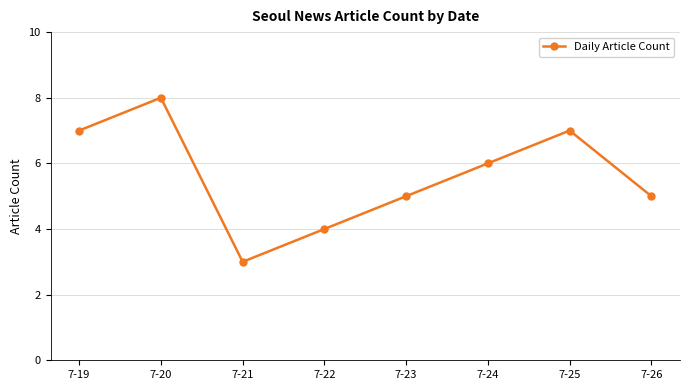

What is the approximate value at 7-25?

7